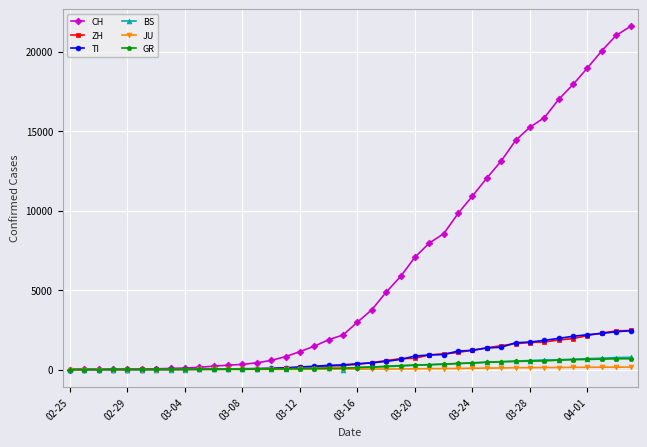

At how many categories does at least one series exceed 17278?

5